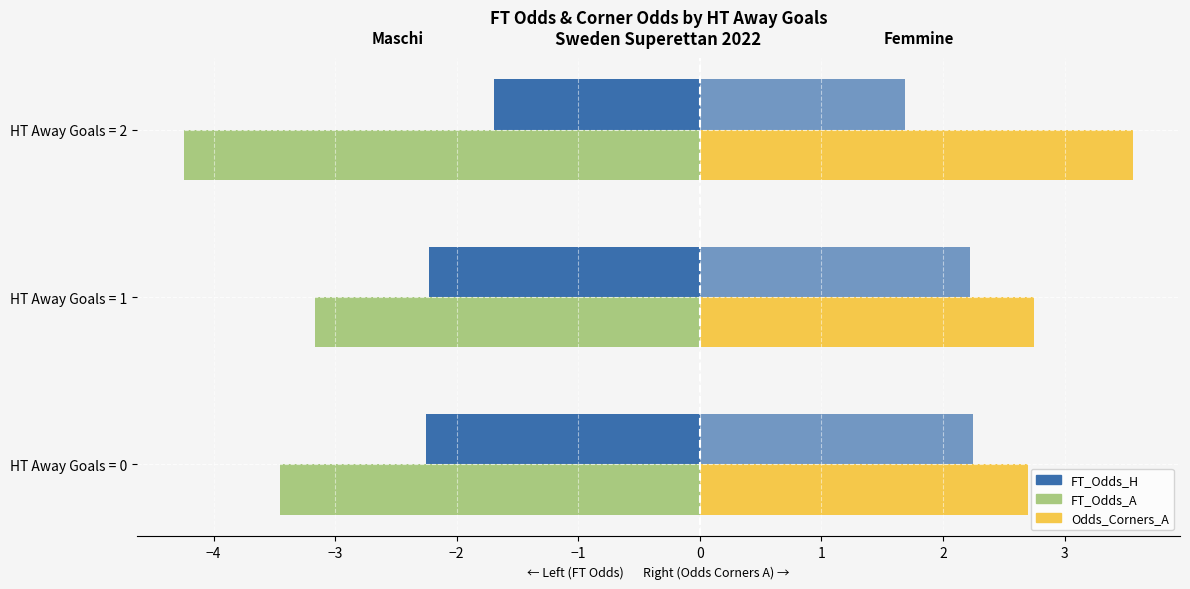

Rank the series by their average value, from lowest to highest.

FT_Odds_A (Left), FT_Odds_H (Left), Odds_Corners_A (Right)